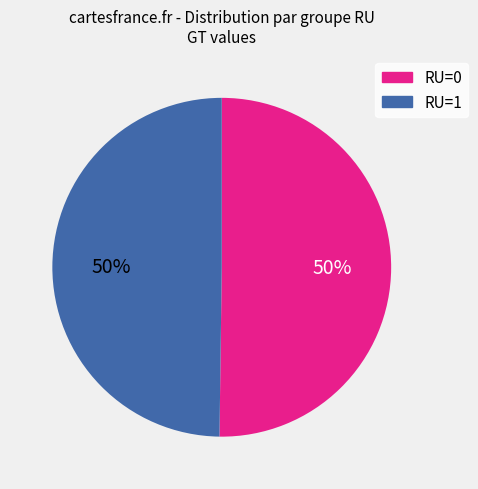

To the nearest percent, what percentage of the pie is RU=1?

50%